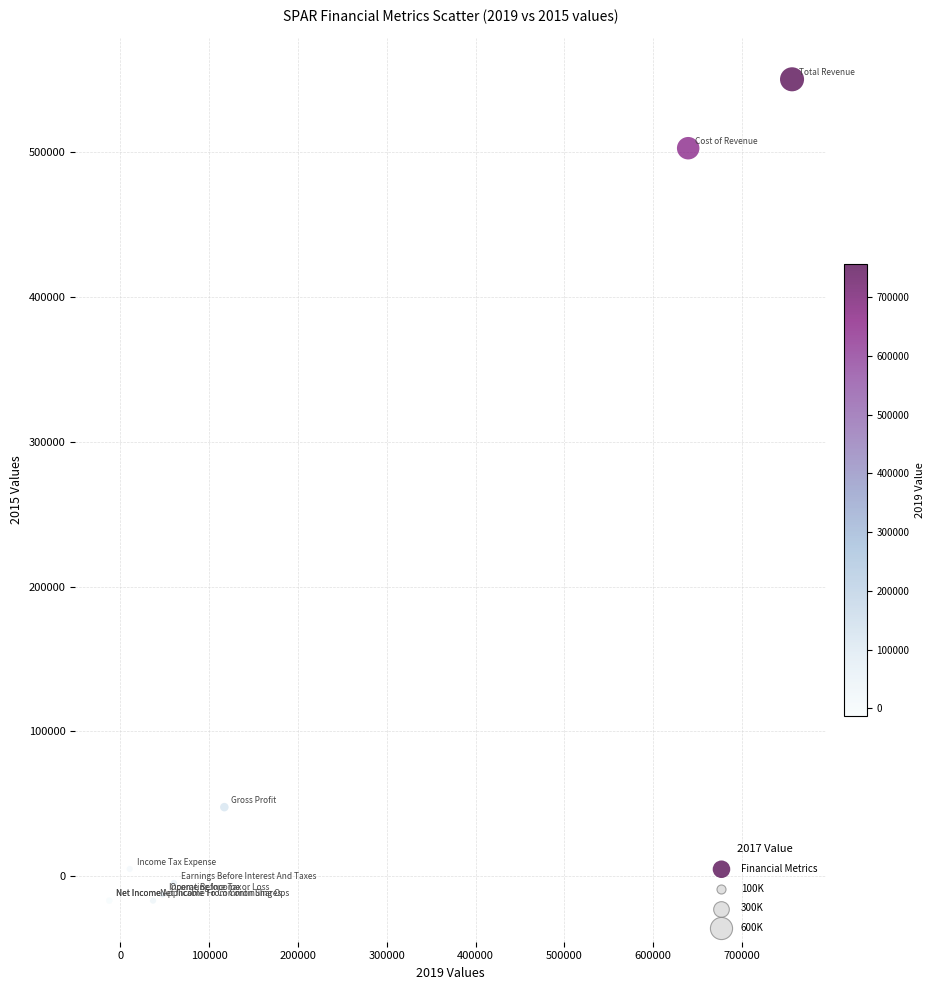

What Y value in the scatter plot is closest to 266700?

47600